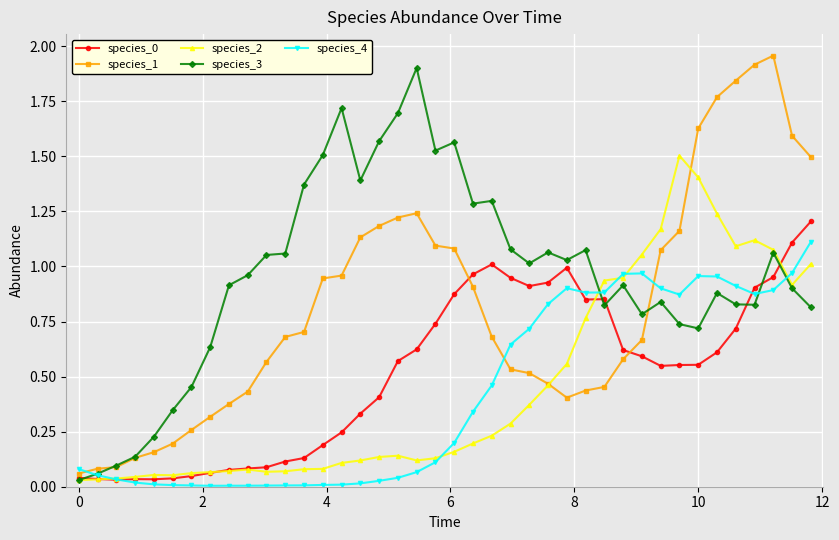

Is this an area chart (filled region under the line)?

No